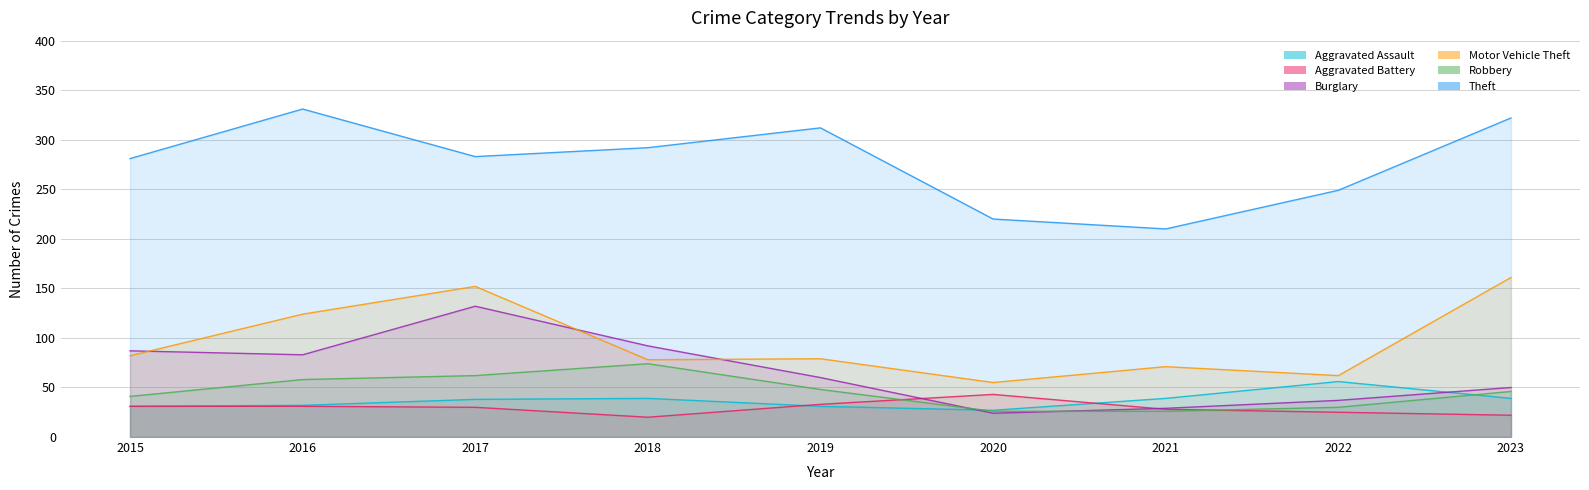

Which series has the largest total across all categories?

Theft